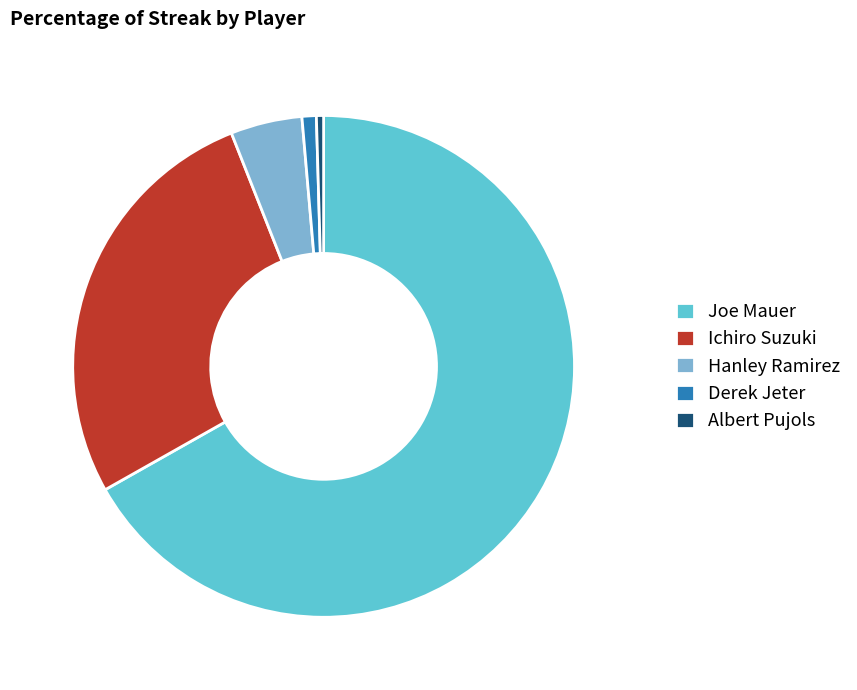

Is there any slice that represents more than half of the pie?

Yes